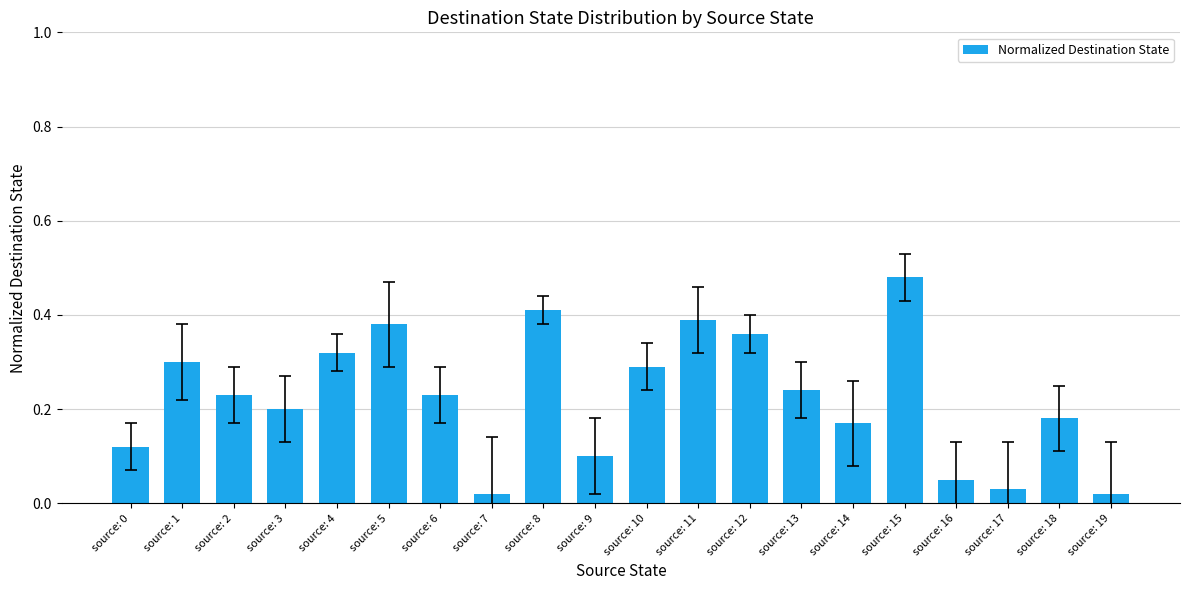

True or false: the data shows 0.4 at source: 6.

False